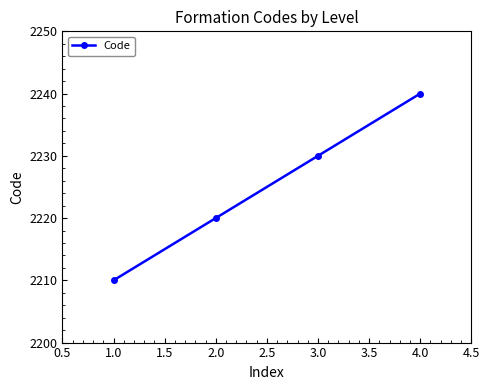

What is the average value?

2225